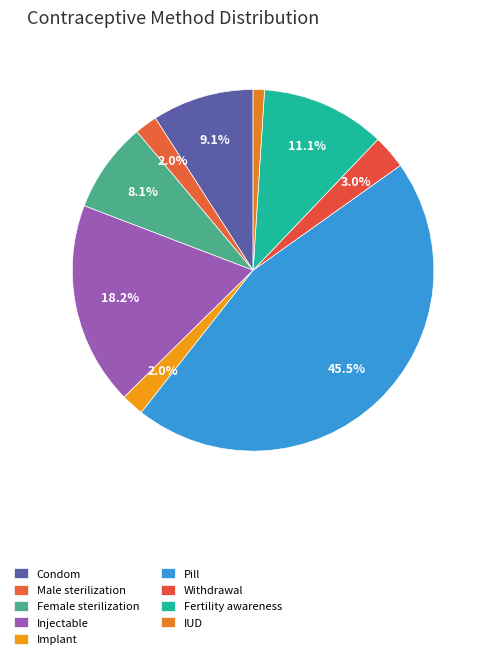

What is the largest slice in the pie chart?

Pill